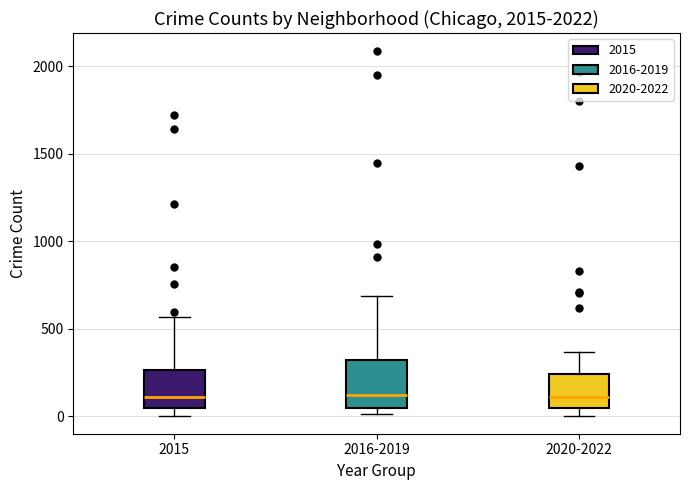

Where is the upper edge of the box for 2016-2019 on the y-axis? The values are not printed on the chart, so give them approximately, as read against the axis.

300